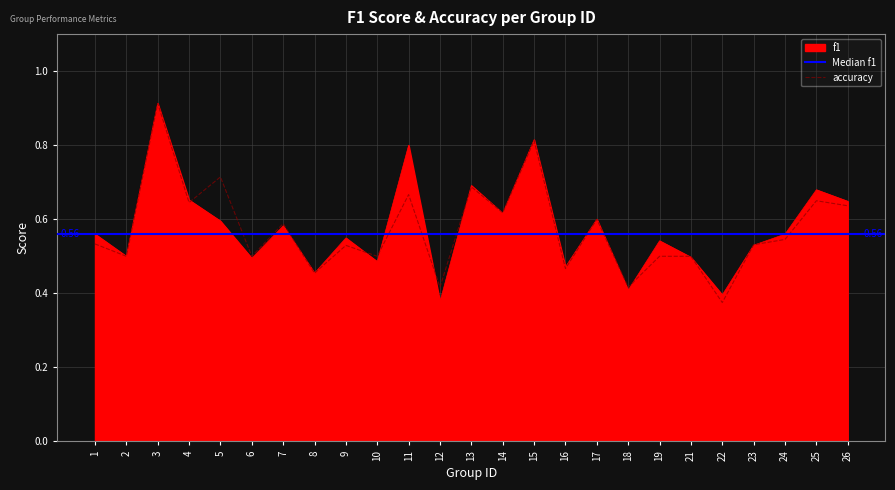

True or false: accuracy has more than 2 interior local peaks.

True